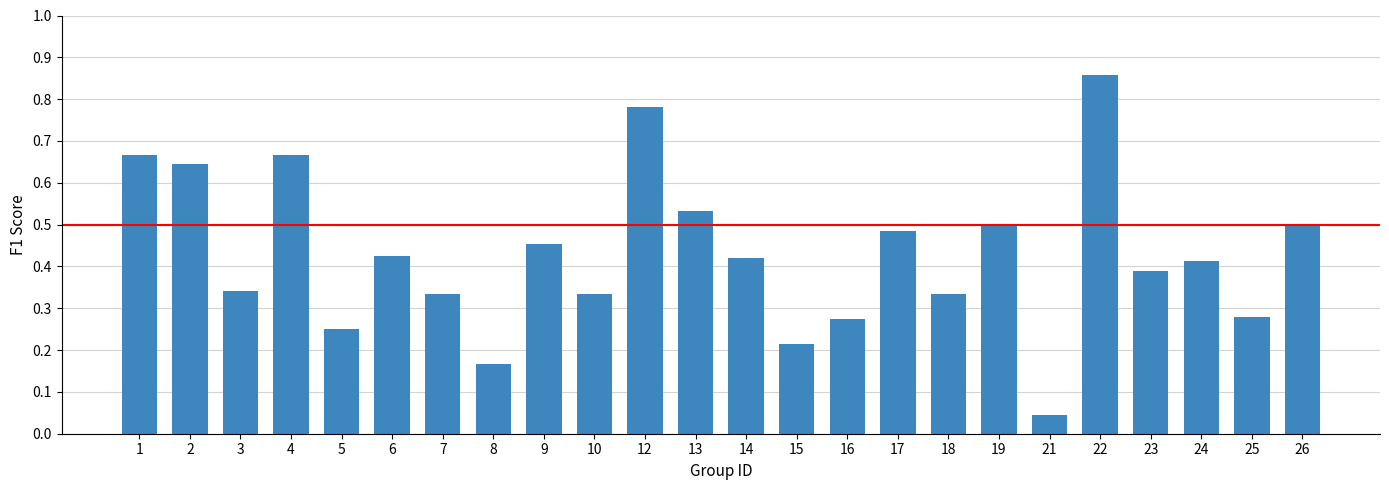

Where is the data nearest to the value 0?

21